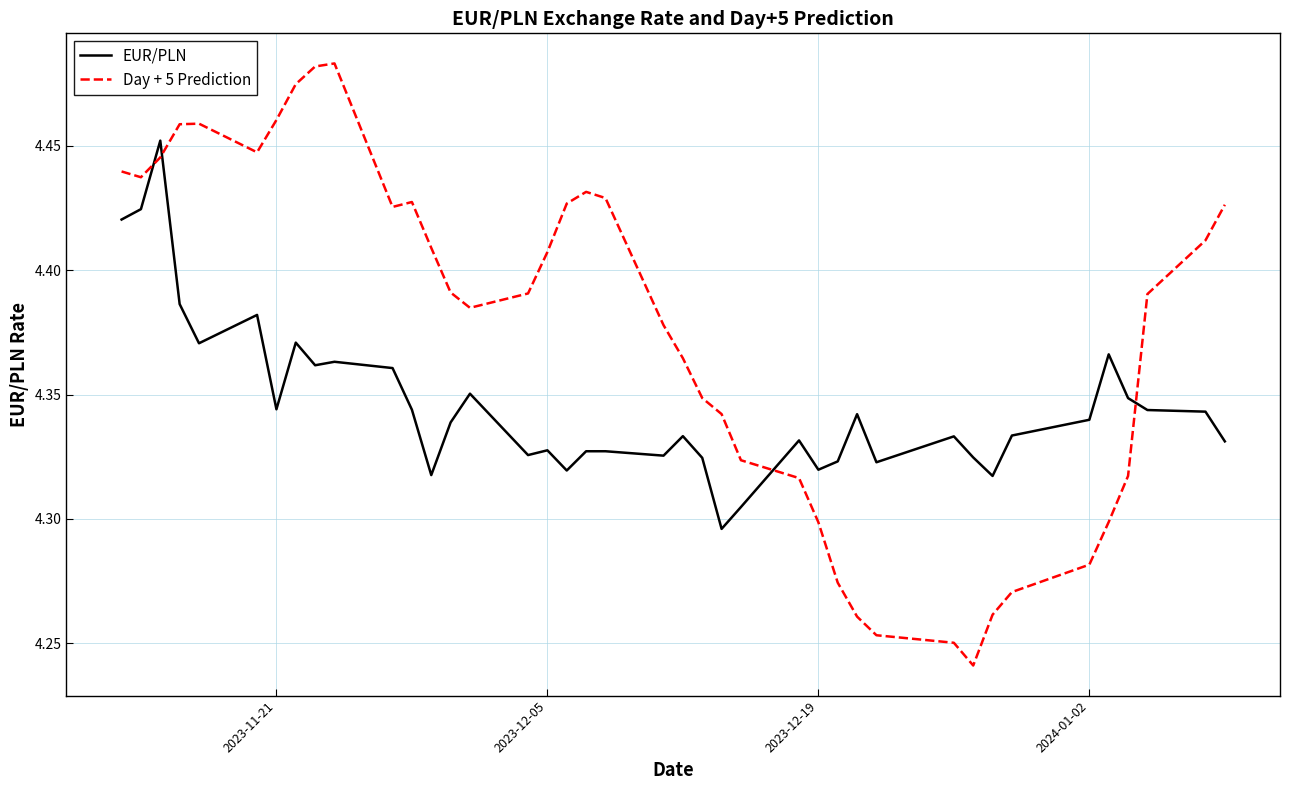

At how many categories does at least one series exceed 4?

40